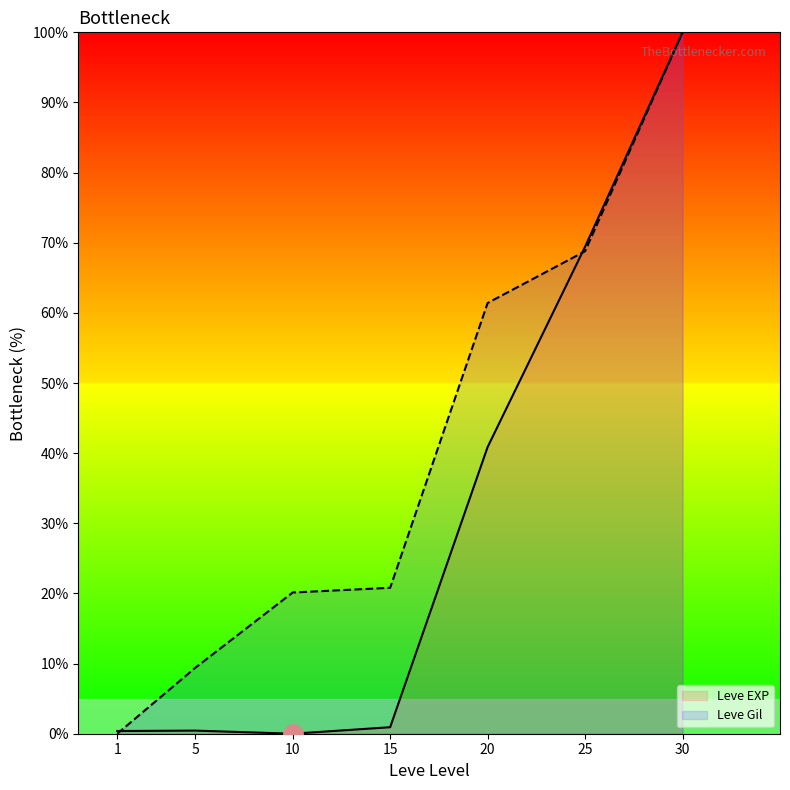

How many interior local valleys does the Leve EXP series have?

1